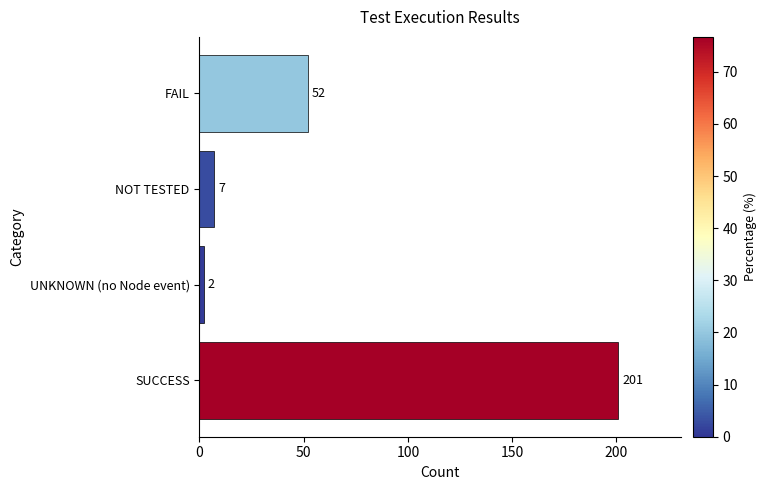

What is the sum of the values at SUCCESS and UNKNOWN (no Node event)?

203